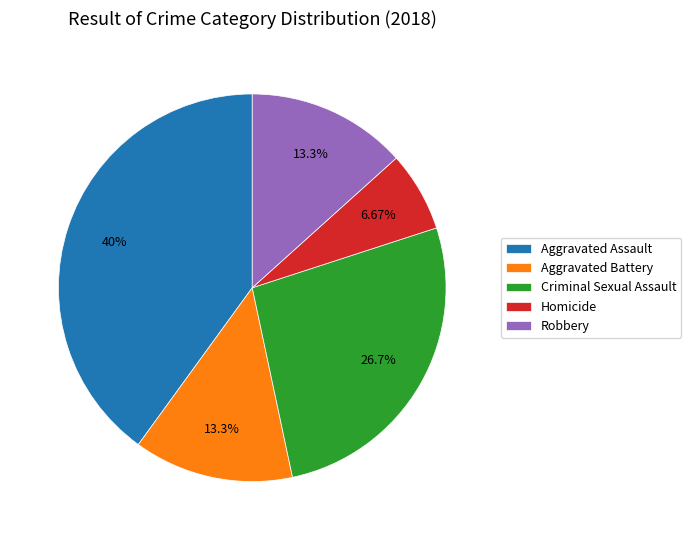

Which slice is the smallest?

Homicide